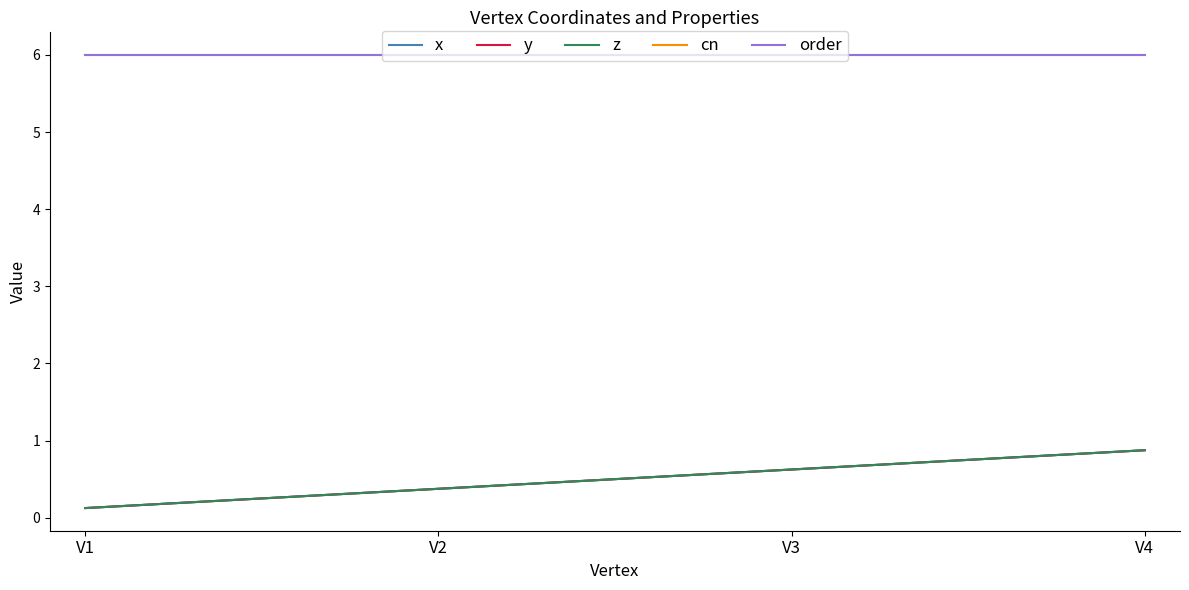

Does the chart have visible grid lines?

No